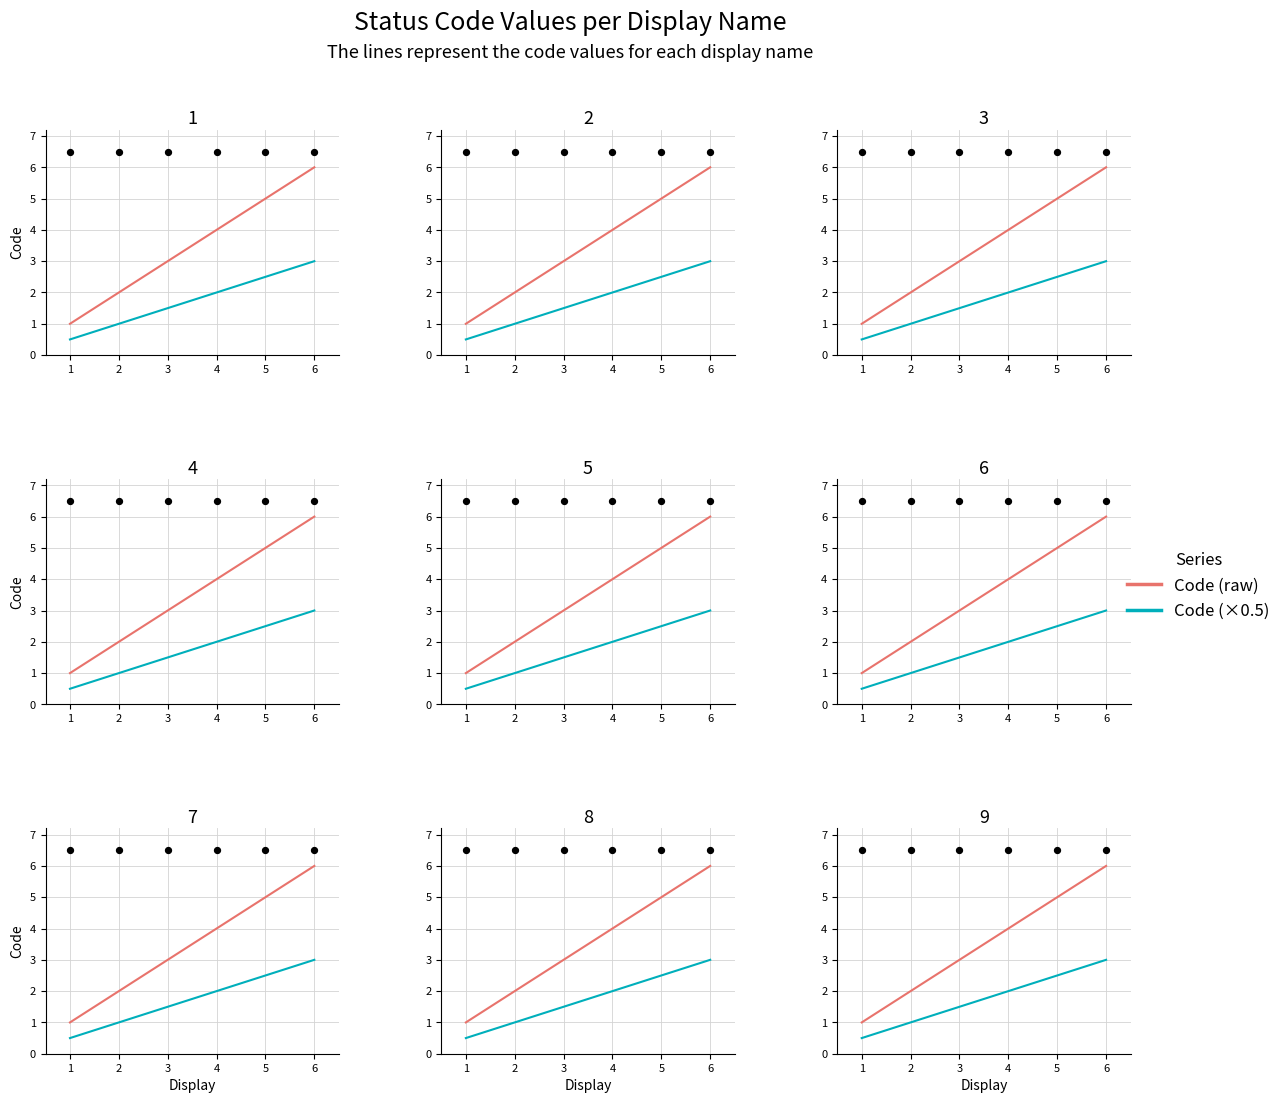

What is the total value across all series at 3?

4.5